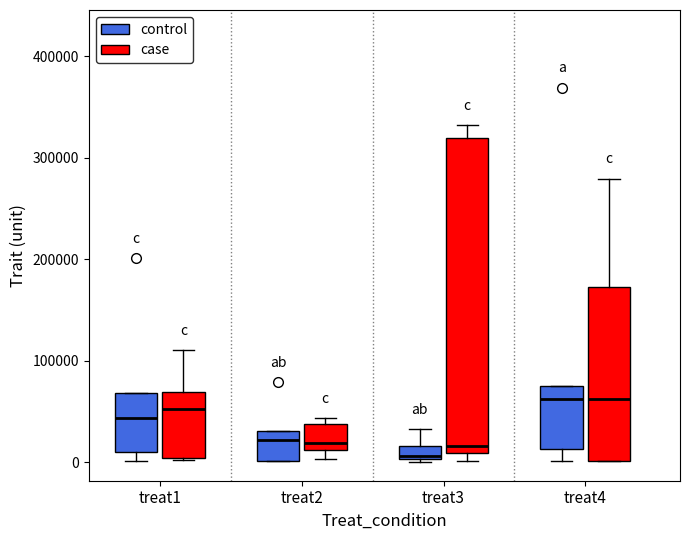

Where is the lower edge of the box for treat2 (case) on the y-axis? The values are not printed on the chart, so give them approximately, as read against the axis.

10000